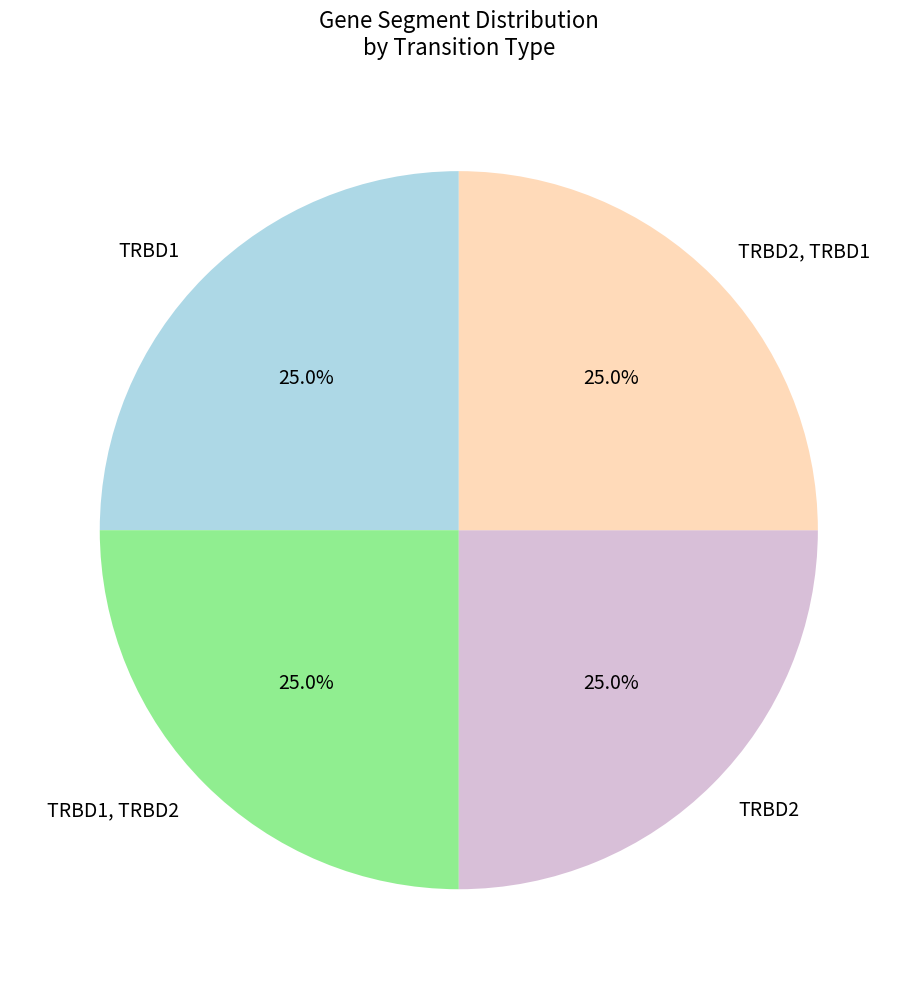

Is TRBD1, TRBD2 the majority of the pie?

No